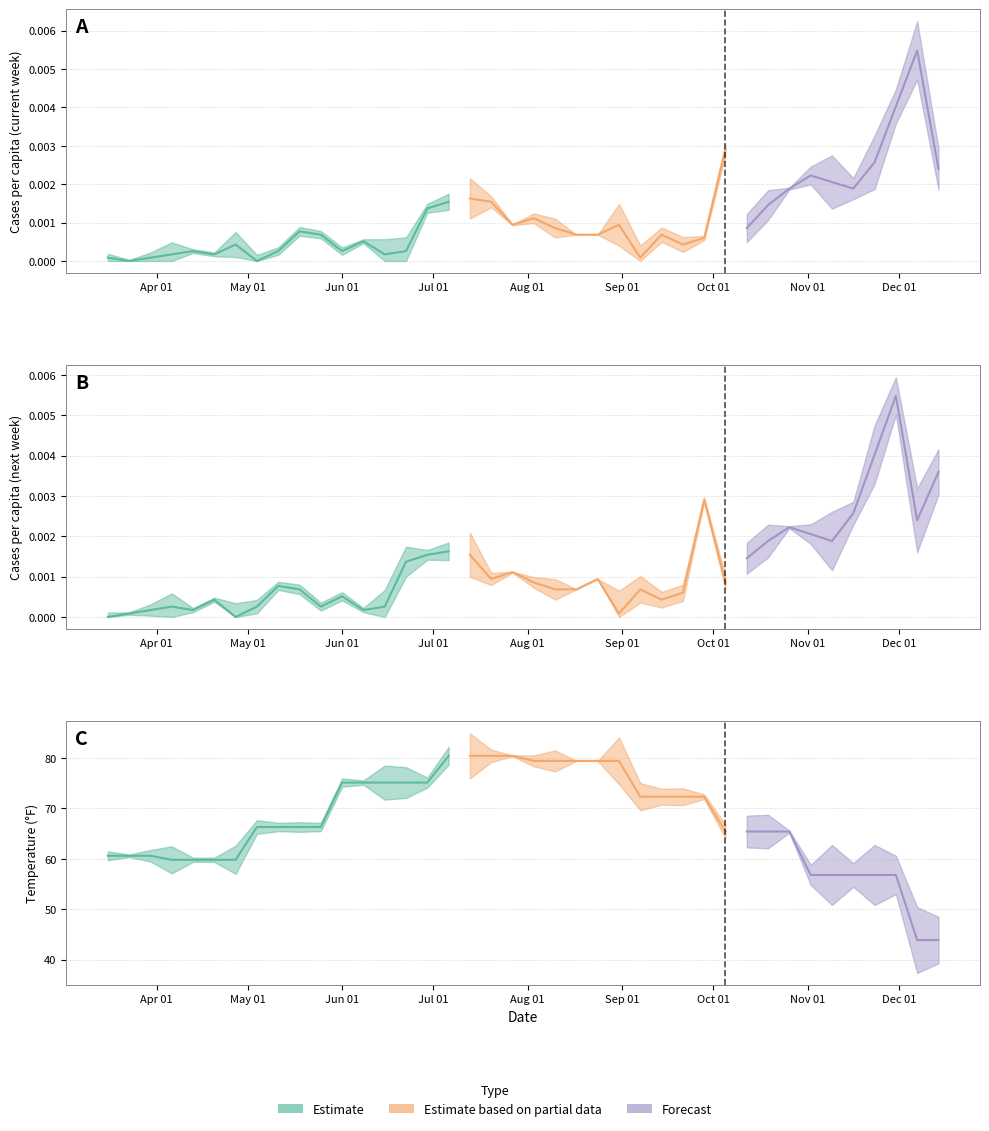

At which category is the sum across all series the highest?

2020-07-06